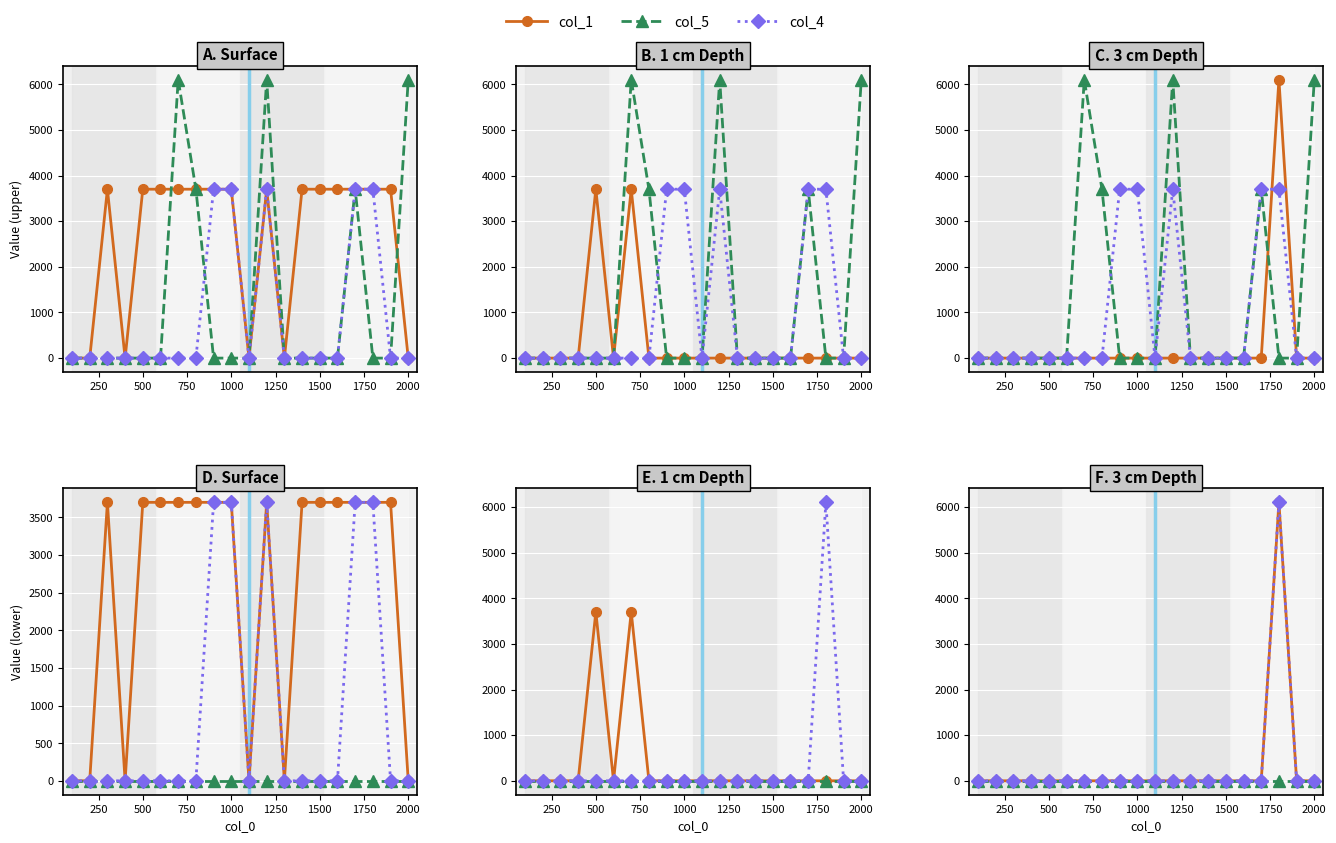

True or false: col_7 has more than 1 interior local peaks.

True